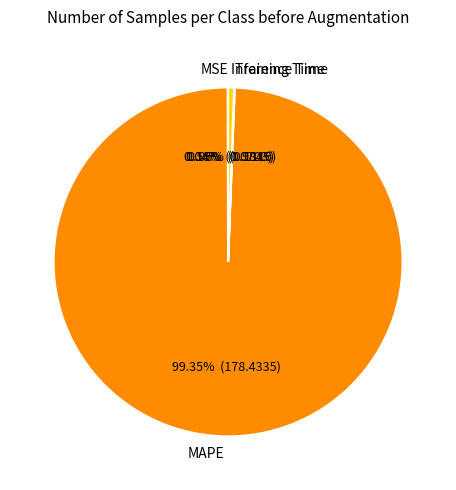

Which category has the biggest portion of the pie?

MAPE